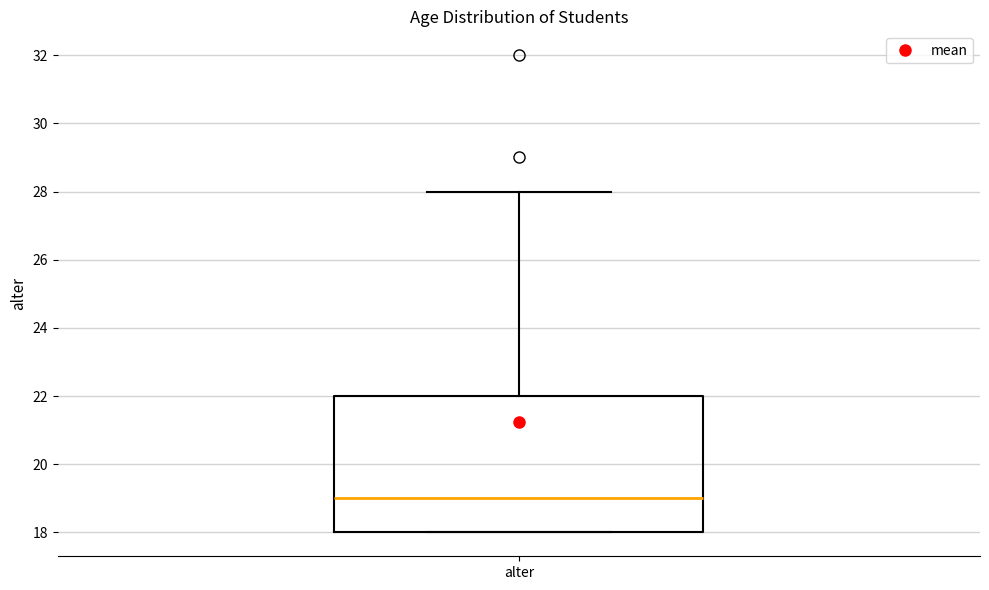

Where does the median line of the box for alter sit on the y-axis? The values are not printed on the chart, so give them approximately, as read against the axis.

19